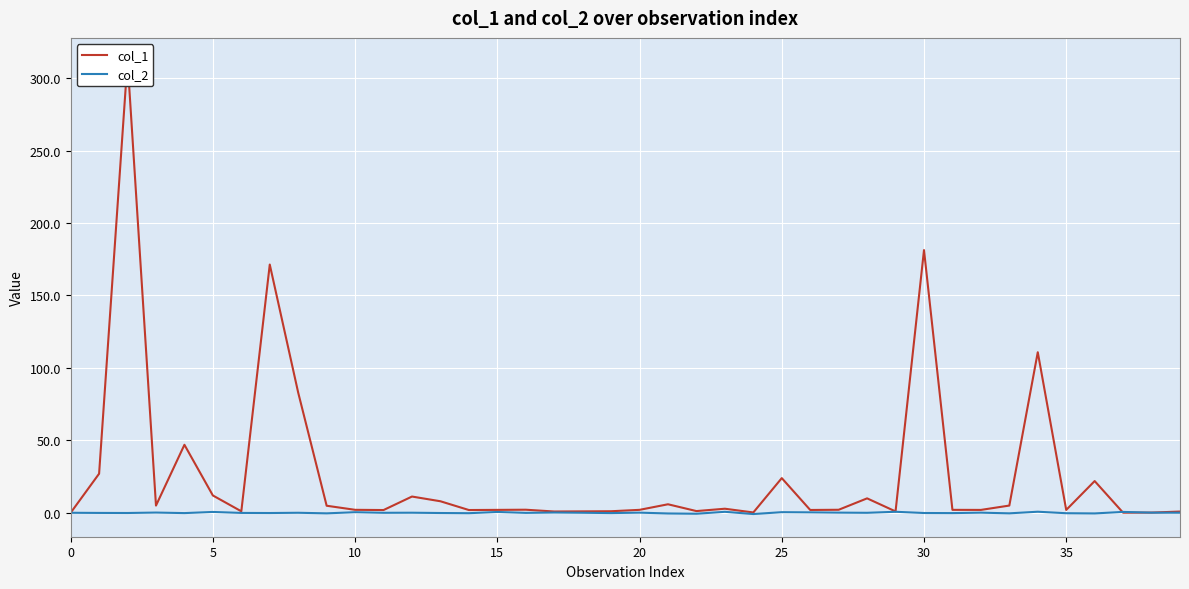

The col_2 series shows 0.6 at 15. True or false?

True